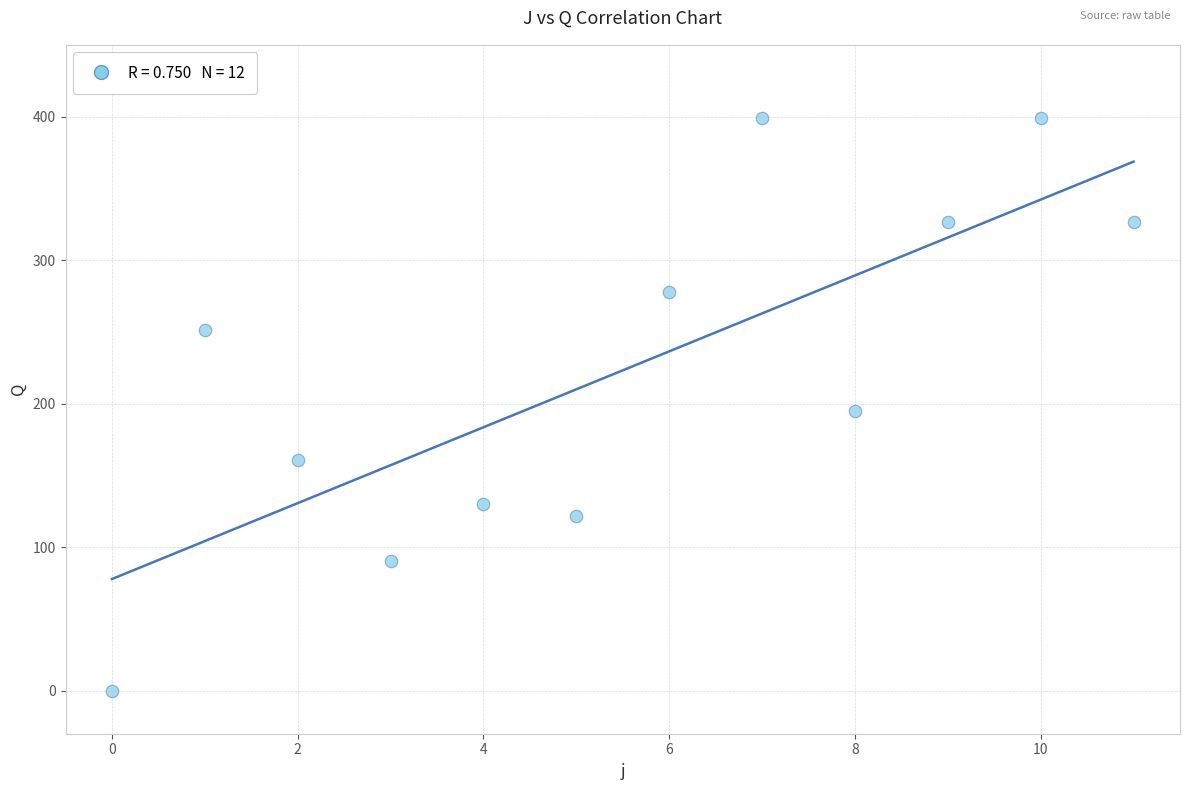

What is the range of Y values (max minus min)?

398.7